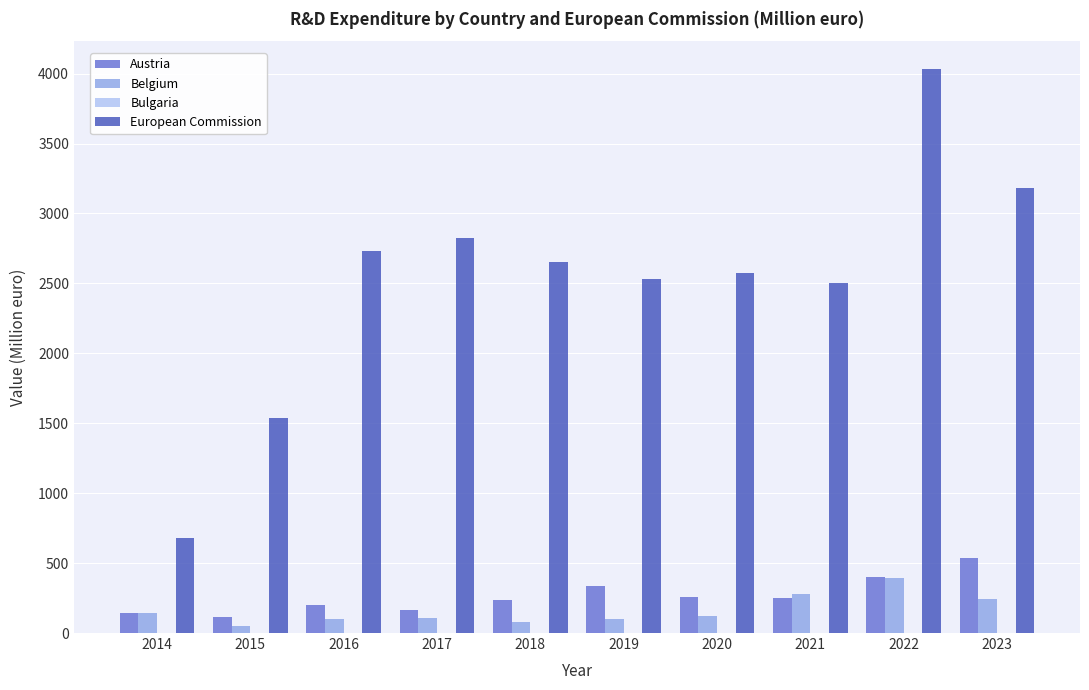

The value of European Commission at 2018 is 4071.6. True or false?

False